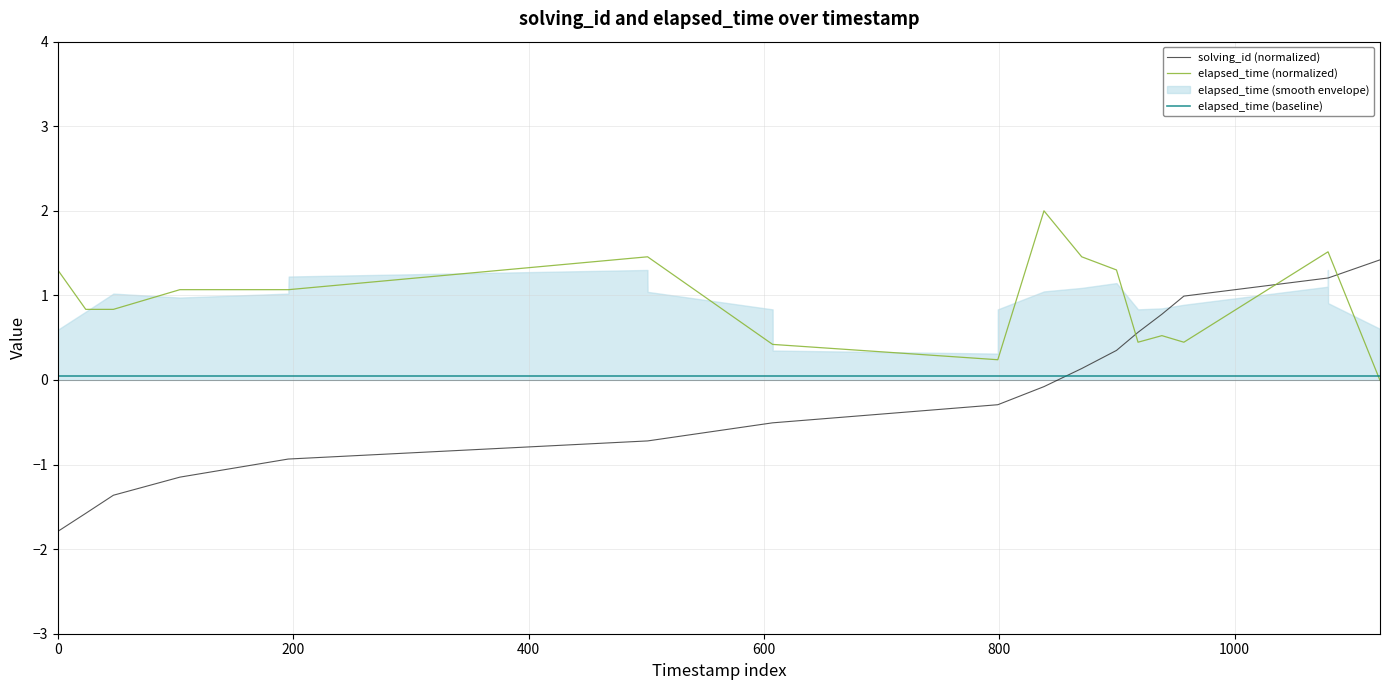

After their last crossing, which series has the higher values: elapsed_time (baseline) or solving_id (normalized)?

solving_id (normalized)